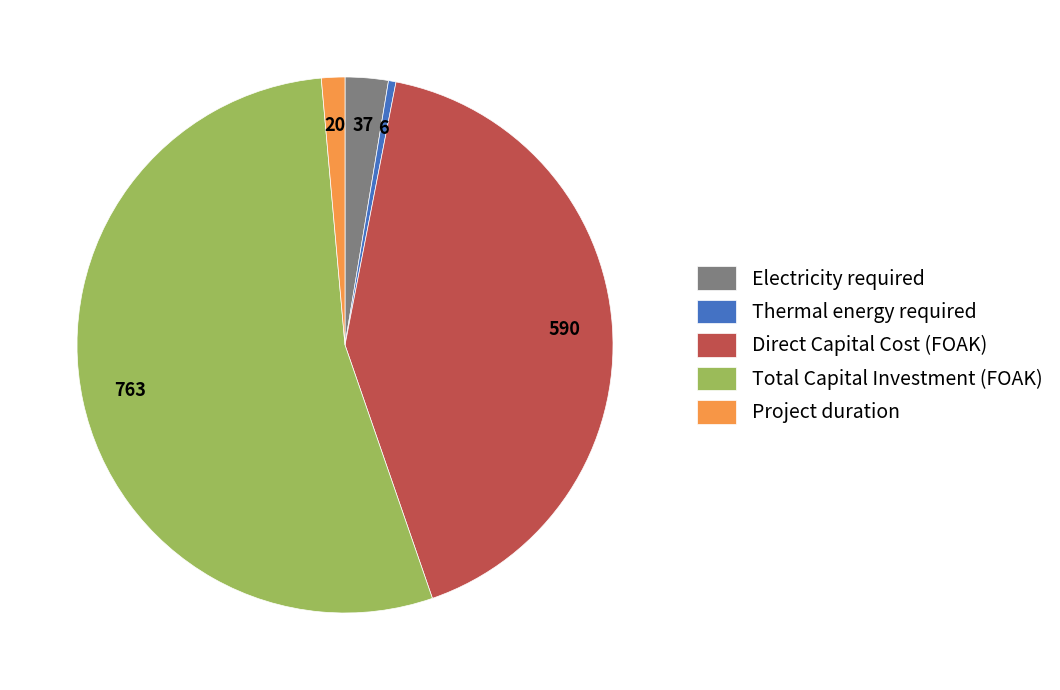

How many segments does this pie chart have?

5